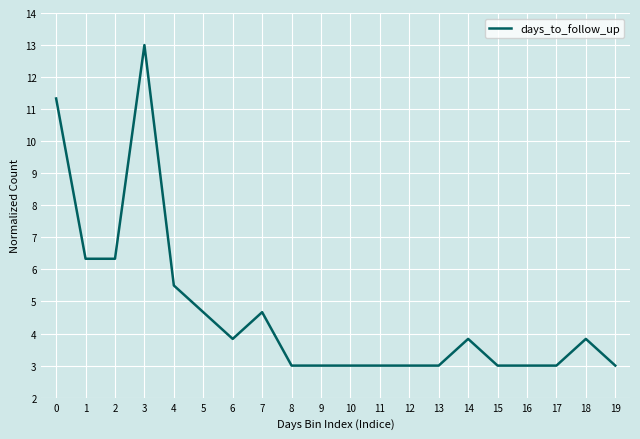

What is the change in value from 1 to 14?

-2.5